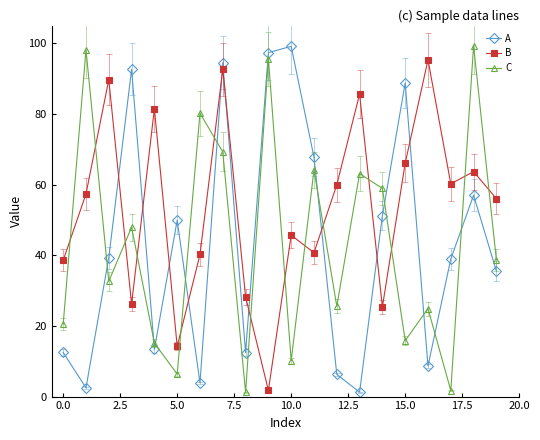

What is the greatest value displayed?

99.4